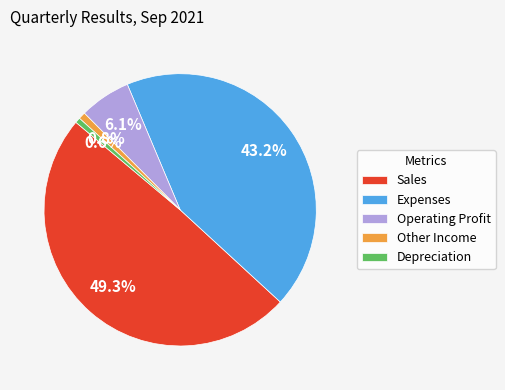

Count the number of slices in the pie.

5